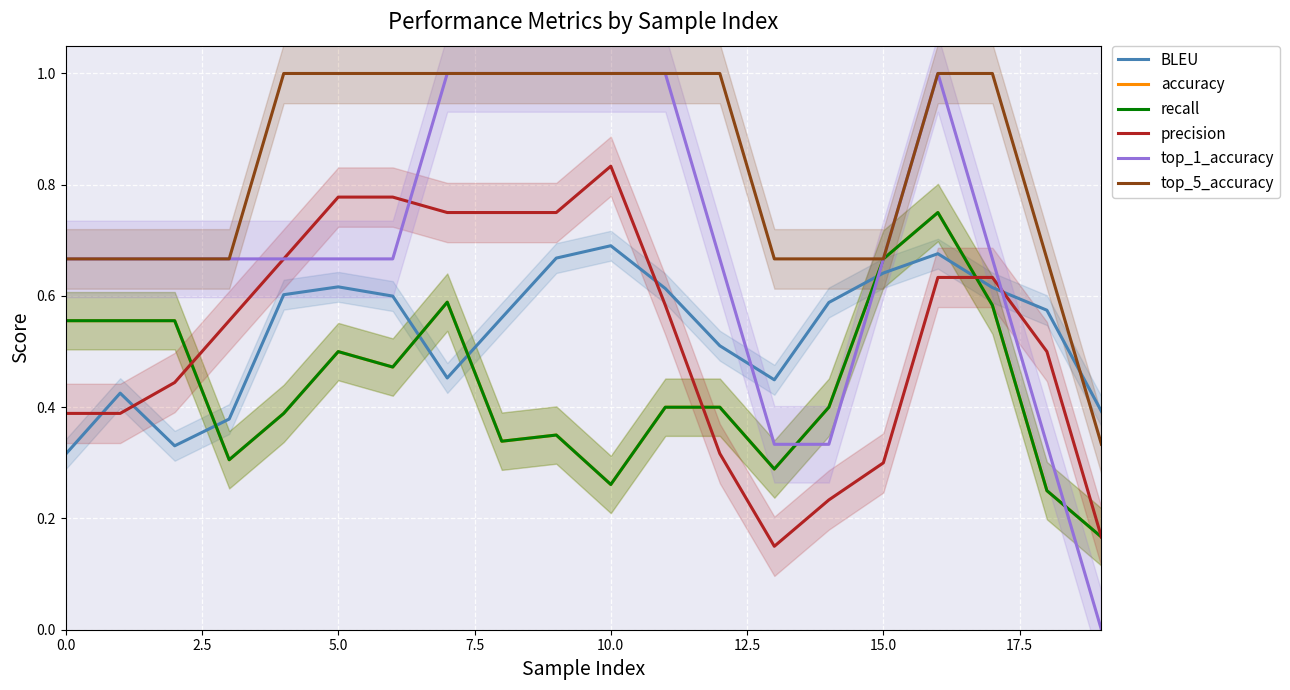

Reading left to right, transcribe all the data shown in this chart.

BLEU: 0.3	0.4	0.3	0.4	0.6	0.6	0.6	0.5	0.6	0.7	0.7	0.6	0.5	0.4	0.6	0.6	0.7	0.6	0.6	0.4
accuracy: 0.6	0.6	0.6	0.3	0.4	0.5	0.5	0.6	0.3	0.3	0.3	0.4	0.4	0.3	0.4	0.7	0.8	0.6	0.2	0.2
recall: 0.6	0.6	0.6	0.3	0.4	0.5	0.5	0.6	0.3	0.3	0.3	0.4	0.4	0.3	0.4	0.7	0.8	0.6	0.2	0.2
precision: 0.4	0.4	0.4	0.6	0.7	0.8	0.8	0.8	0.8	0.8	0.8	0.6	0.3	0.1	0.2	0.3	0.6	0.6	0.5	0.2
top_1_accuracy: 0.7	0.7	0.7	0.7	0.7	0.7	0.7	1.0	1.0	1.0	1.0	1.0	0.7	0.3	0.3	0.7	1.0	0.7	0.3	0.0
top_5_accuracy: 0.7	0.7	0.7	0.7	1.0	1.0	1.0	1.0	1.0	1.0	1.0	1.0	1.0	0.7	0.7	0.7	1.0	1.0	0.7	0.3